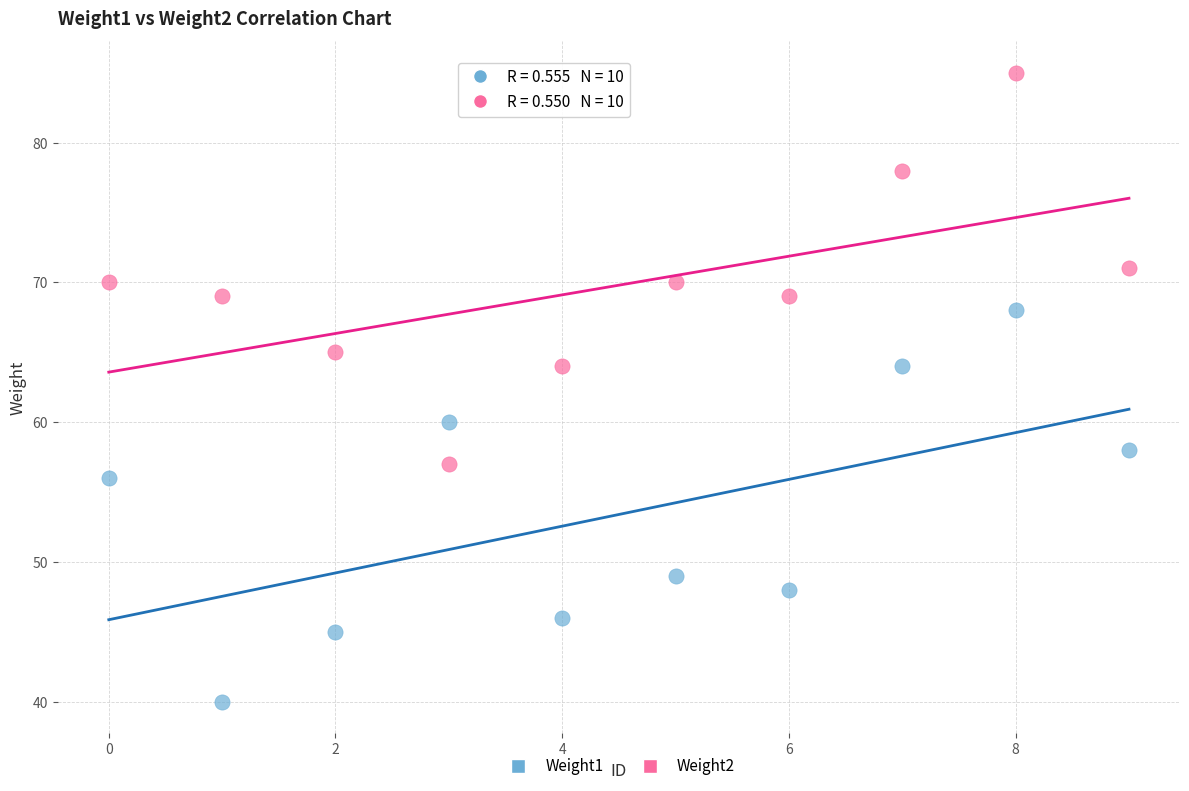

Which series contains the highest Y value?

Weight2